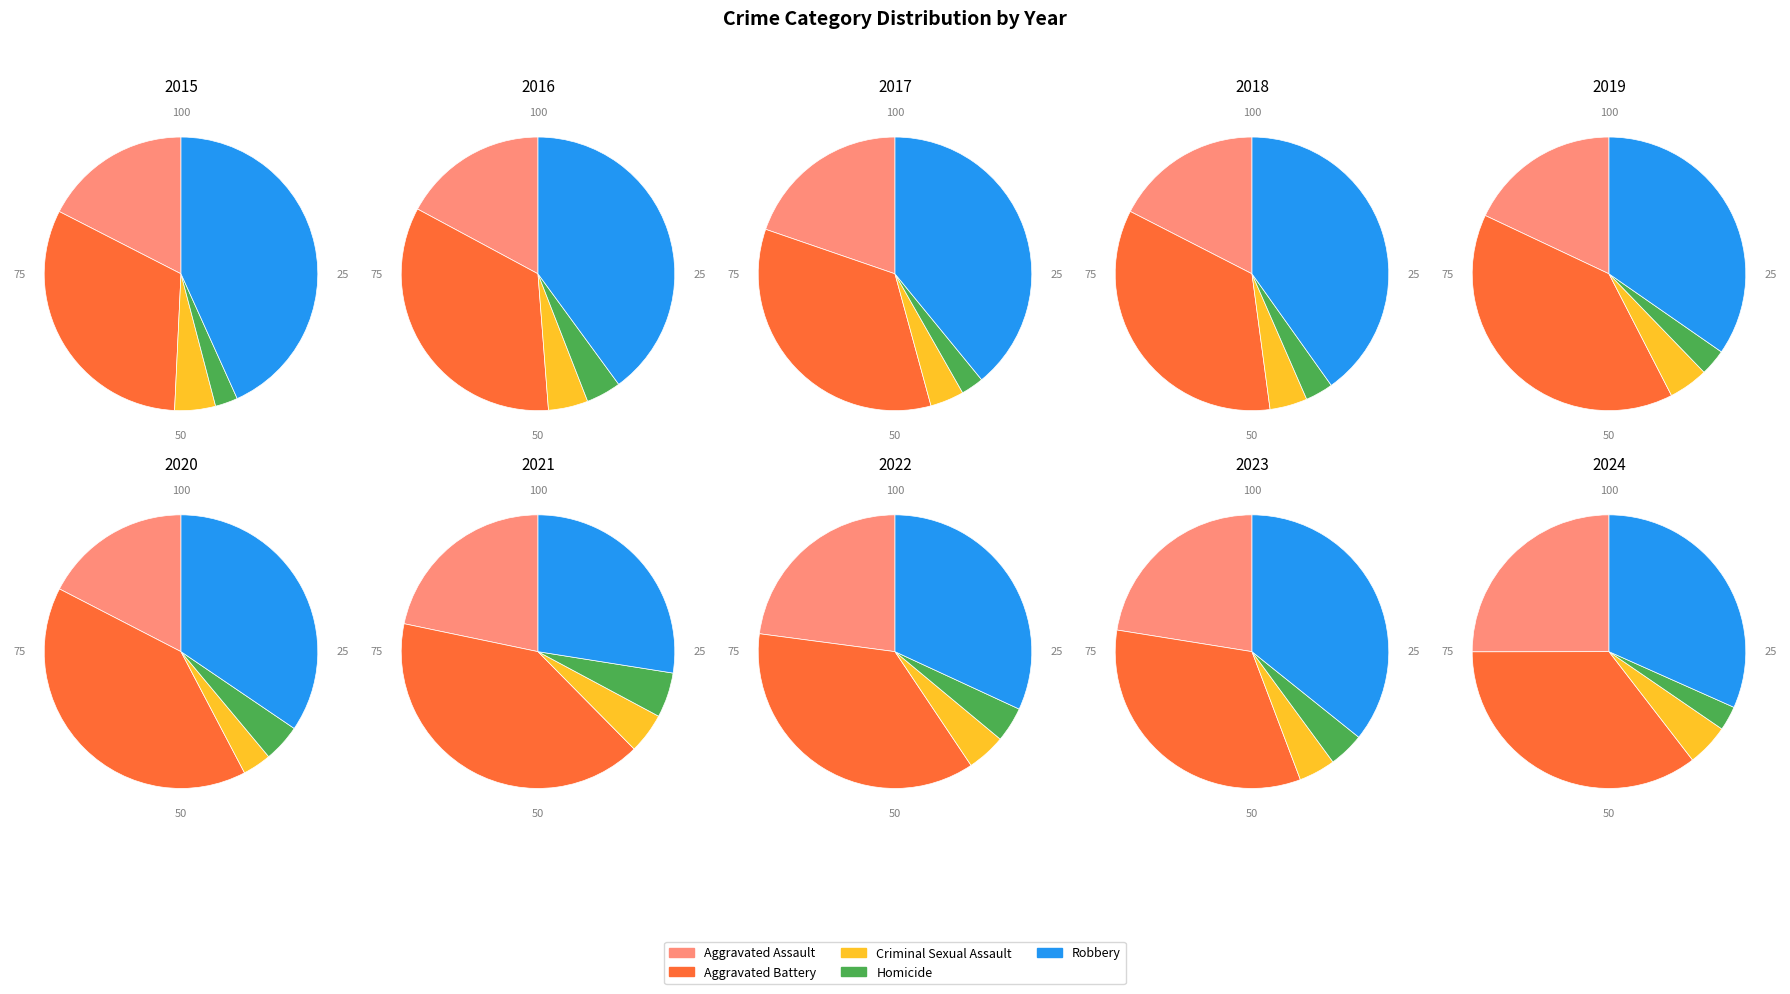

Count the number of slices in the pie.

5